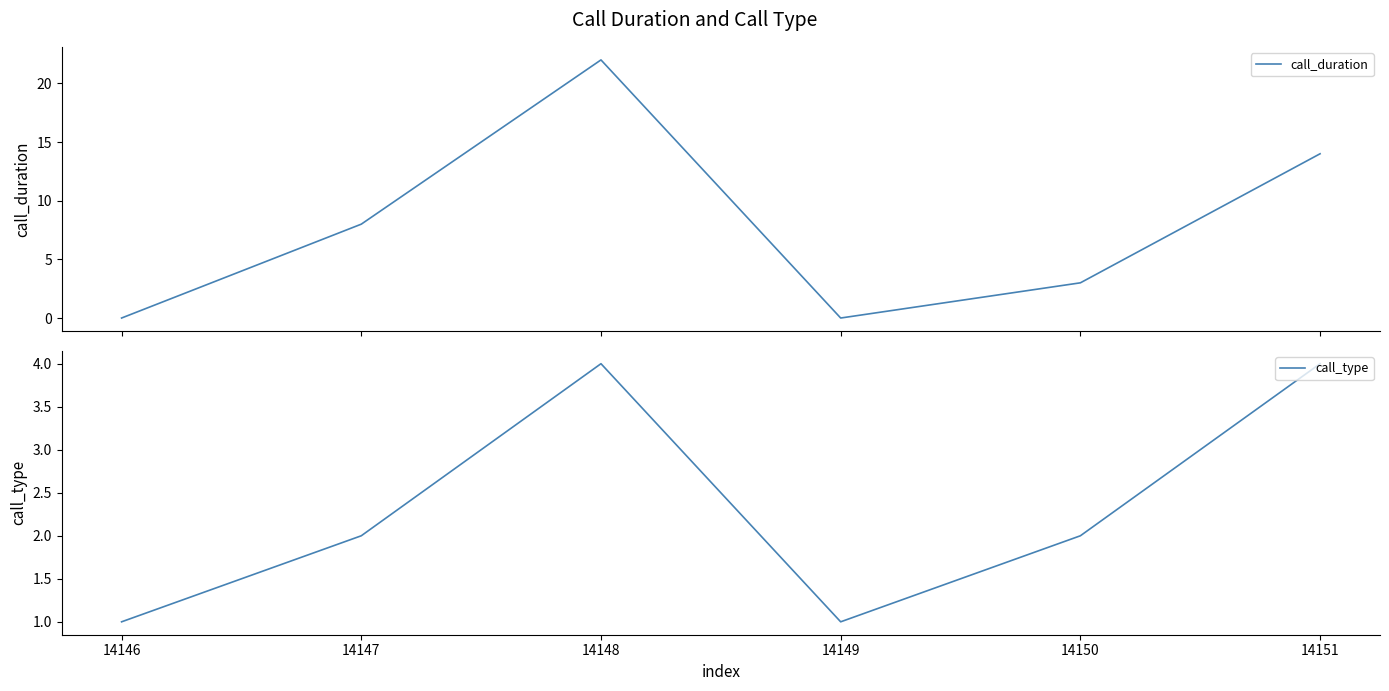

Reading left to right, list all the values displayed in this chart.

call_duration: 0	8	22	0	3	14
call_type: 1	2	4	1	2	4